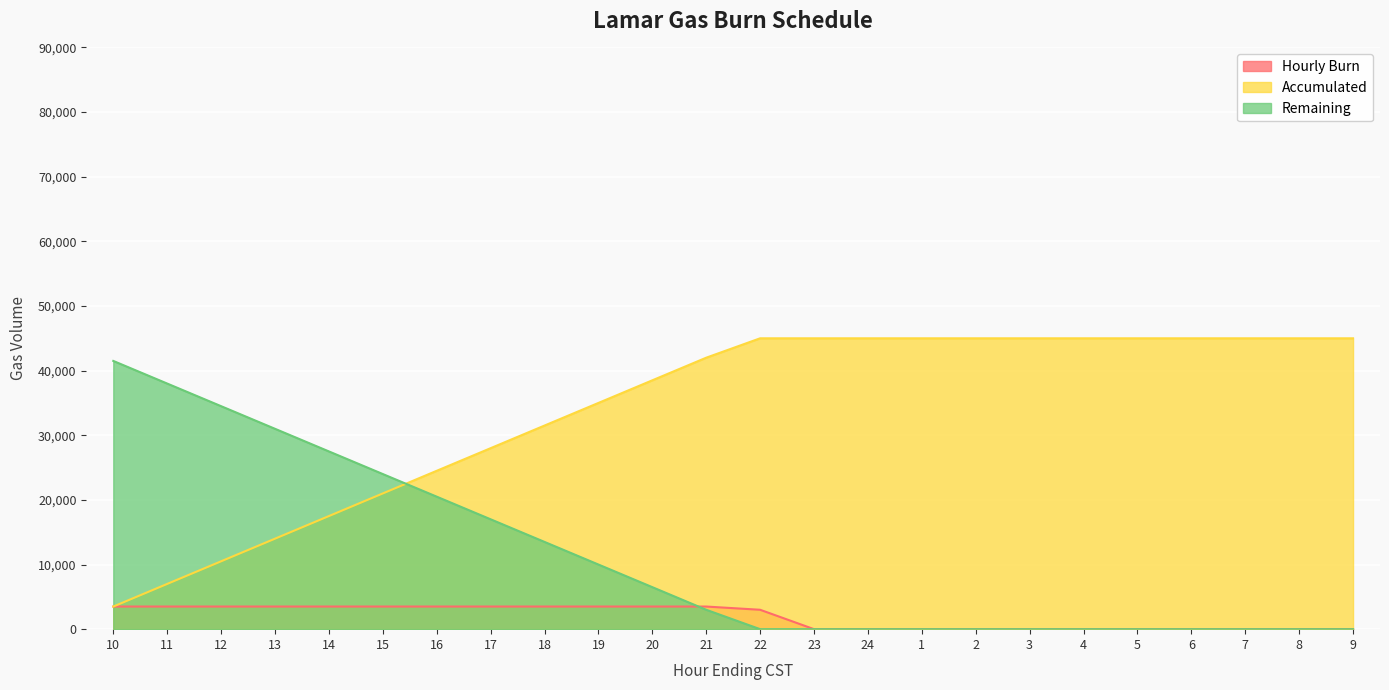

What is the difference between the Remaining values at 13 and 8?

31000